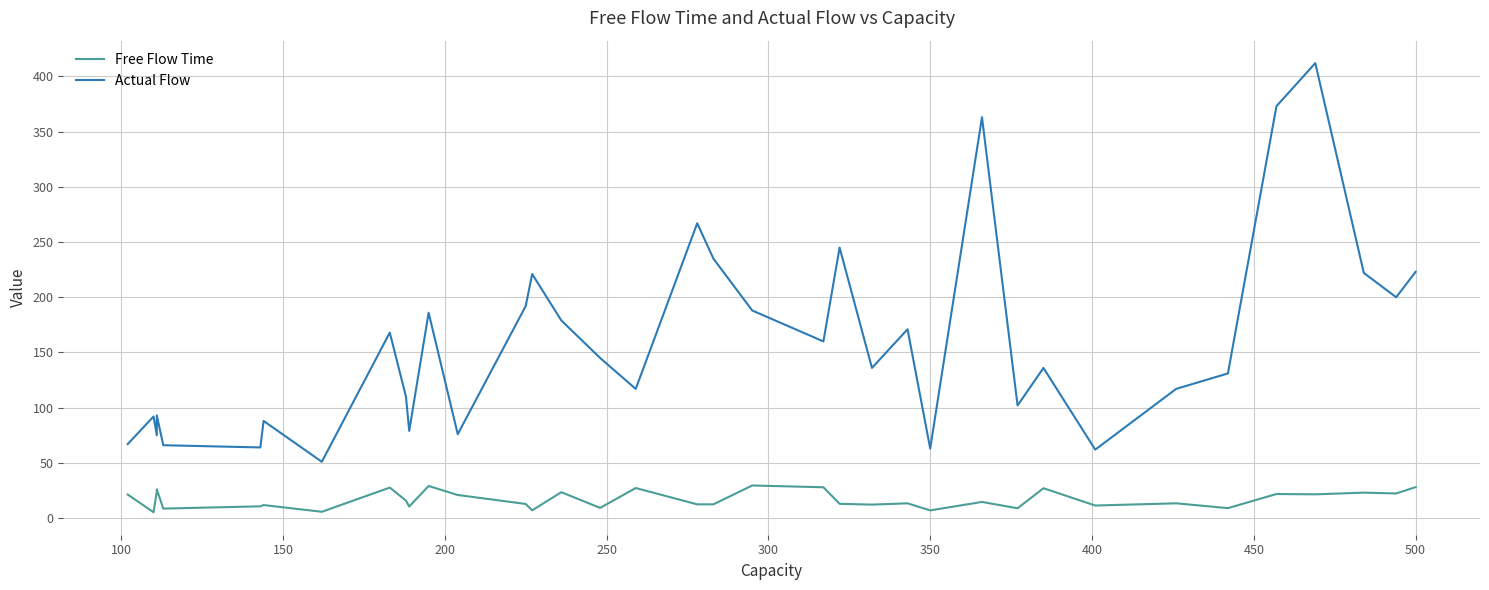

What is the average value of the Actual Flow series?

158.8